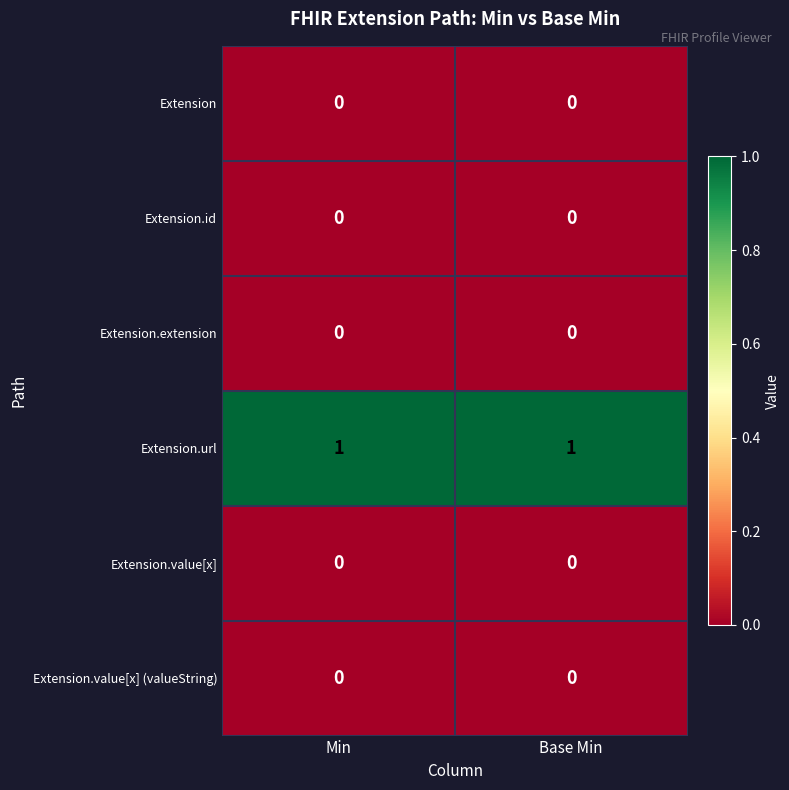

Which series has the largest total across all categories?

Extension.url